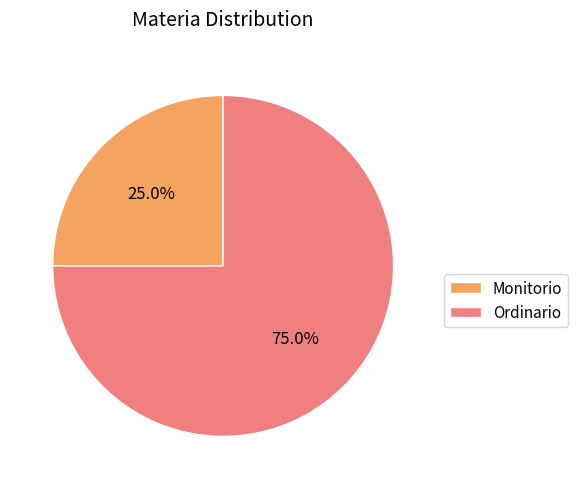

To the nearest percent, what is the combined percentage of Monitorio and Ordinario?

100%